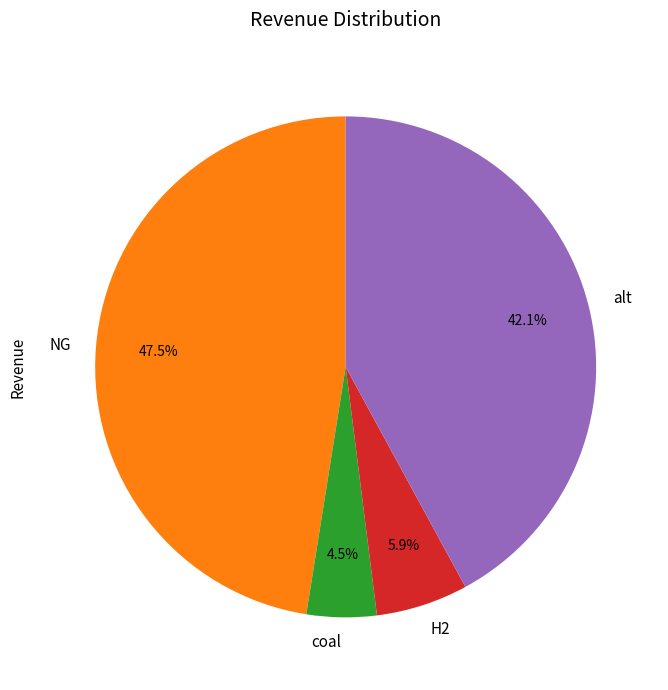

True or false: NG accounts for 55% of the total.

False